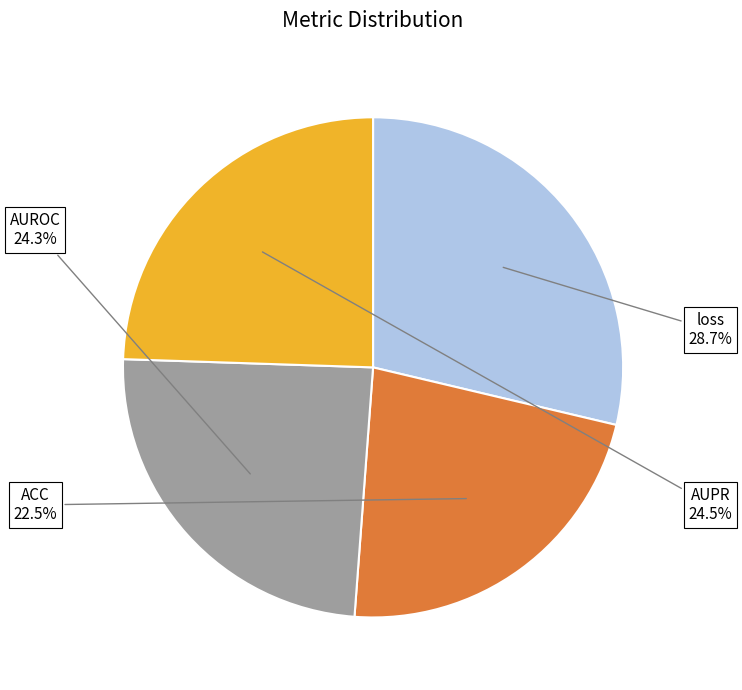

What is the smallest slice in the pie chart?

ACC